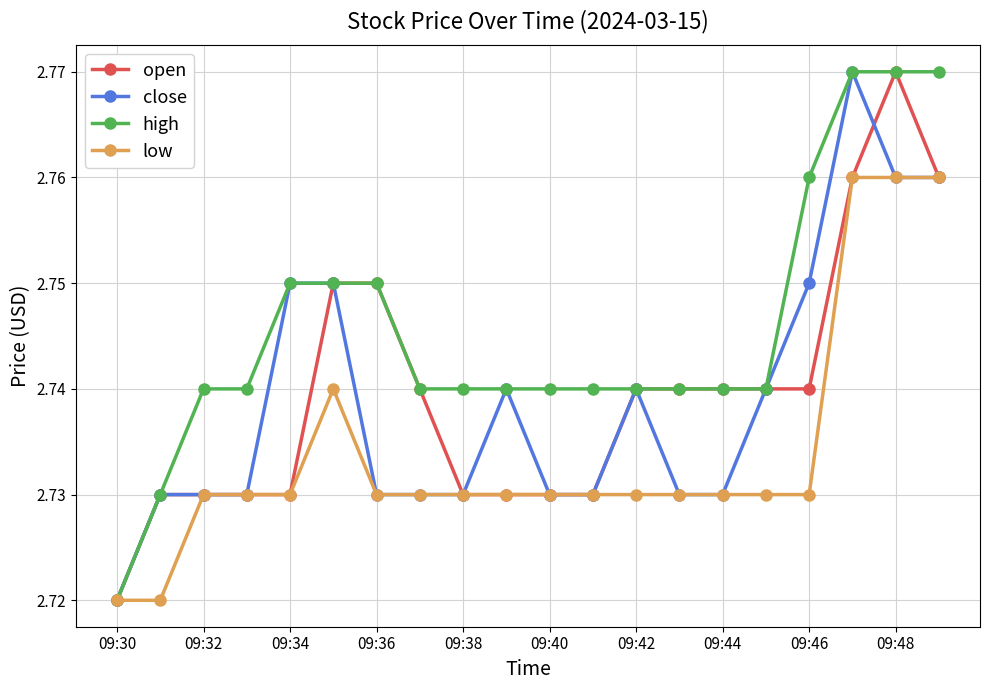

Count the low values in the range 2 to 3.

20